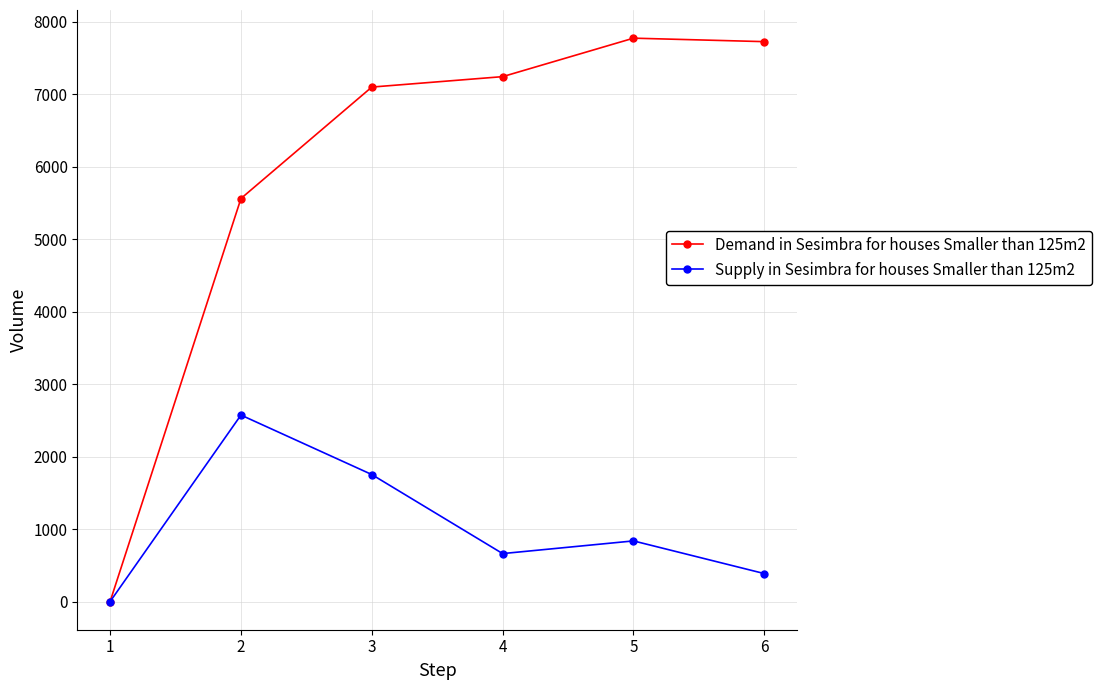

Which series changed the most between 4 and 5?

Demand in Sesimbra for houses Smaller than 125m2